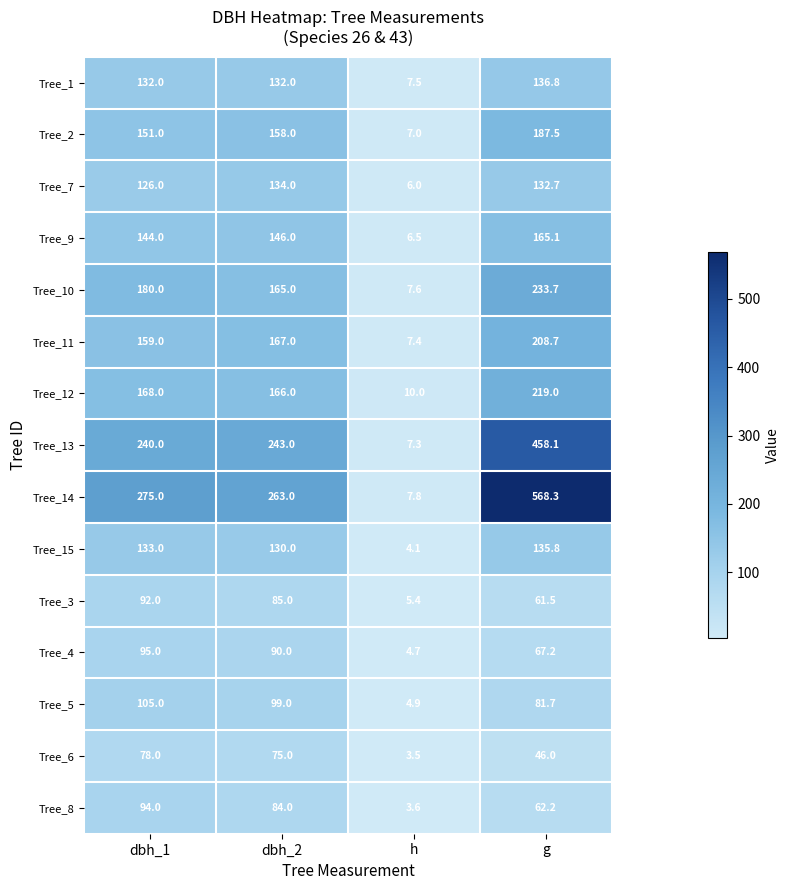

Which series has the largest total across all categories?

Tree_14